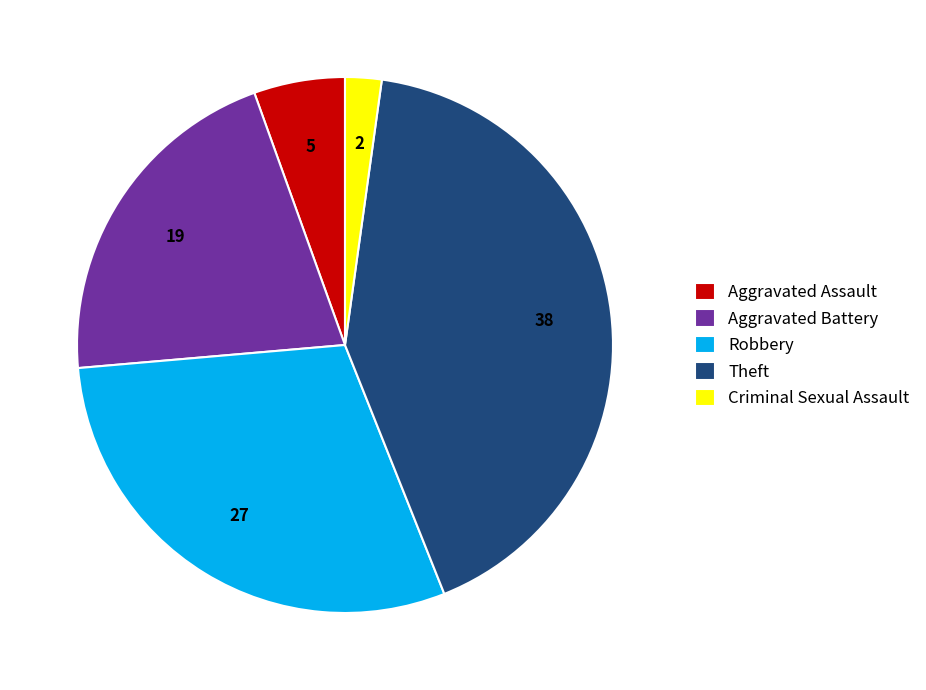

What is the smallest slice in the pie chart?

Criminal Sexual Assault